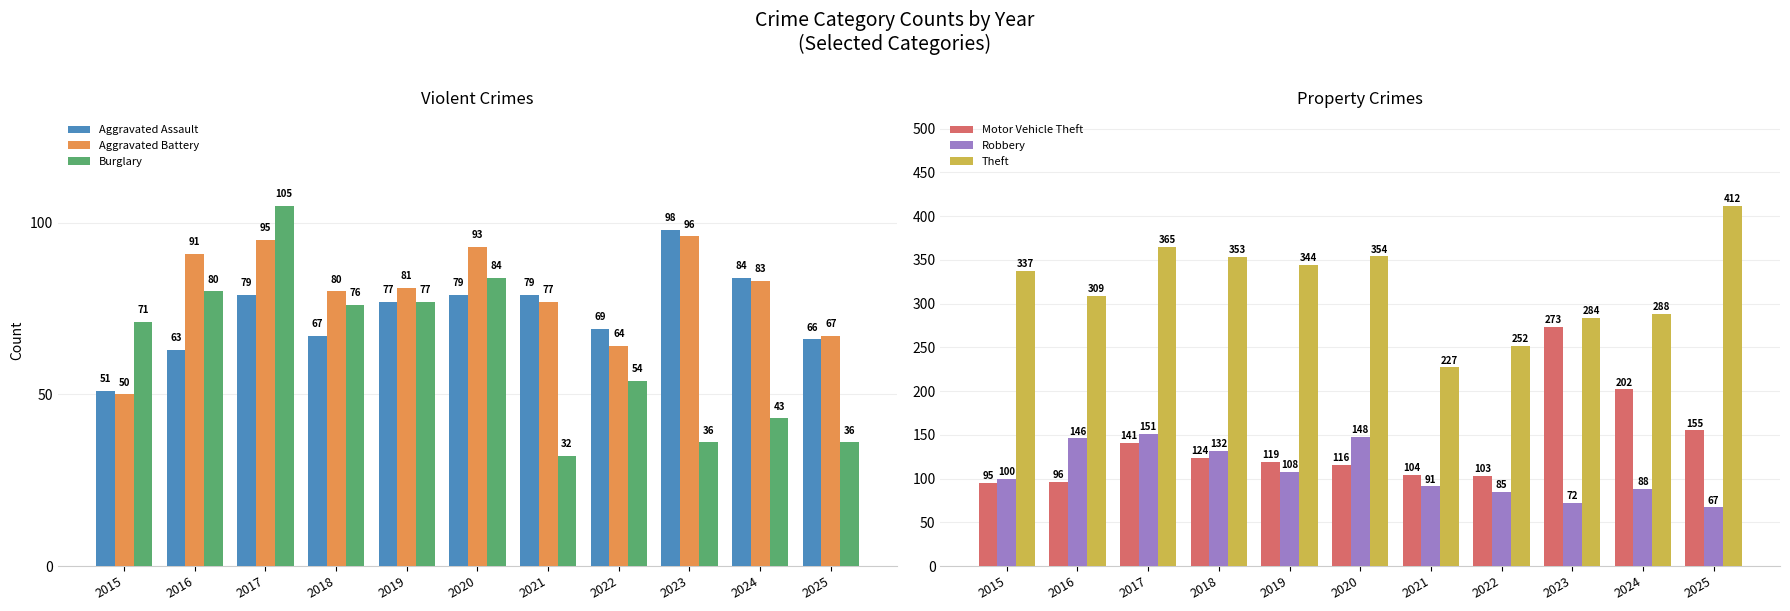

How many groups of bars are there?

11